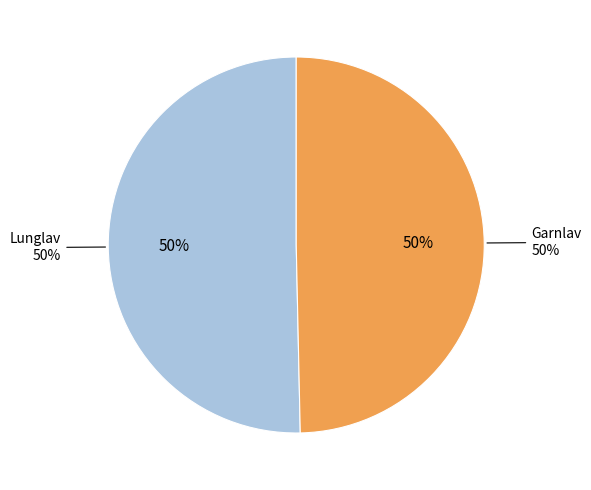

Combined, what portion of the pie is Garnlav and Lunglav?

100.0%